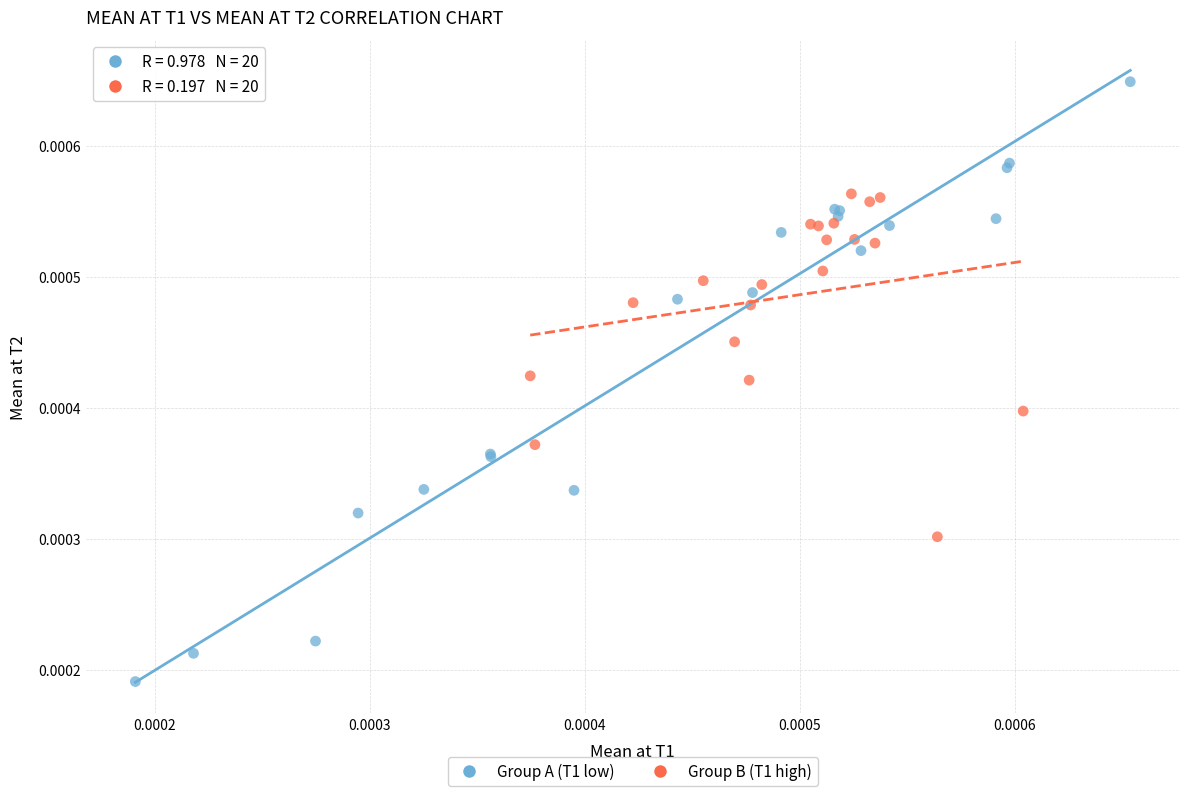

What are all the series names shown in the legend?

Group A (T1 low), Group B (T1 high)